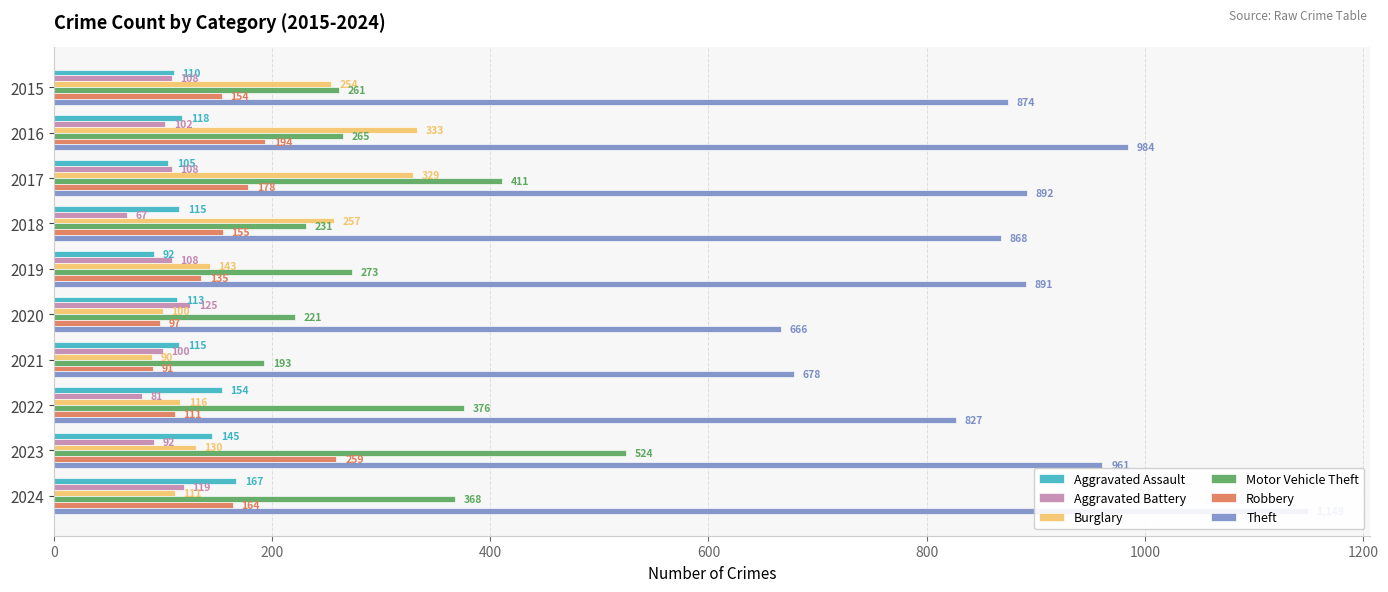

The Theft series shows 874 at 2015. True or false?

True